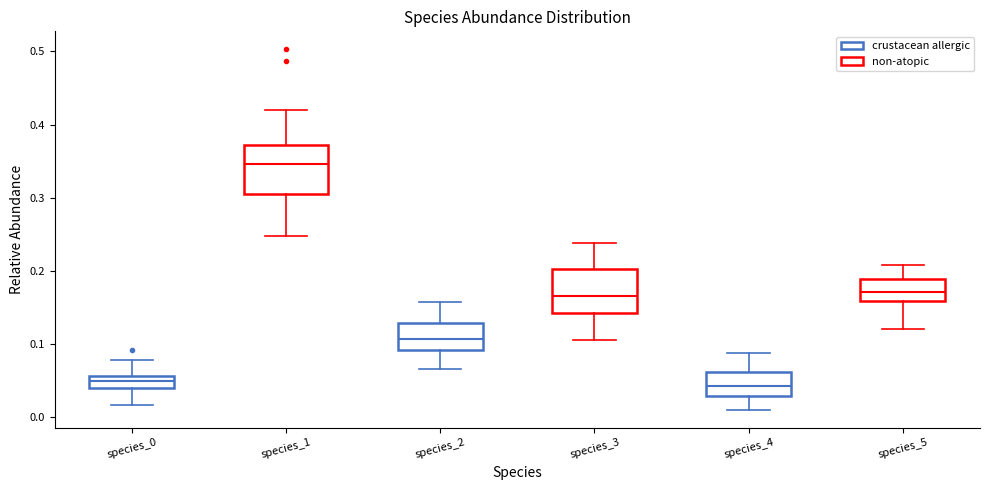

Where does the median line of the box for species_1 sit on the y-axis? The values are not printed on the chart, so give them approximately, as read against the axis.

0.35